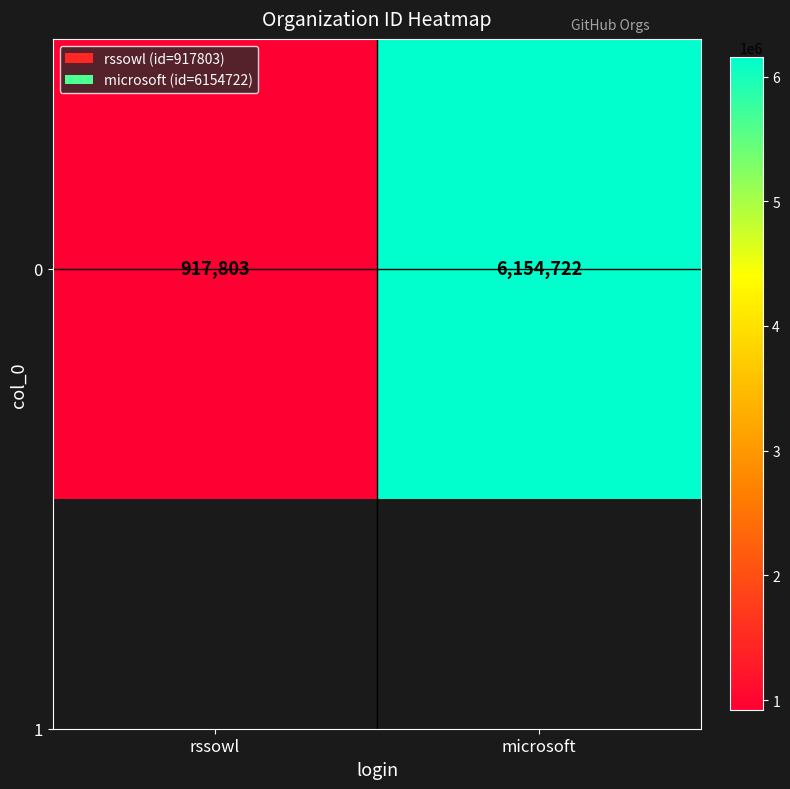

Reading left to right, what are all the values shown in this chart?

917803	6154722